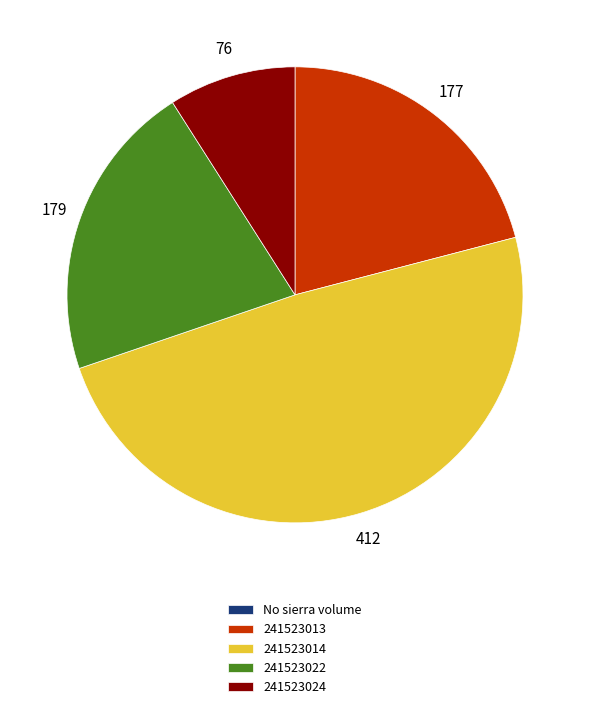

Which category has the biggest portion of the pie?

241523014